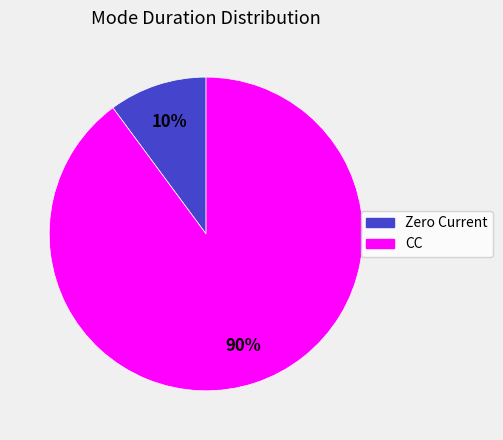

Does CC represent more than half of the total?

Yes